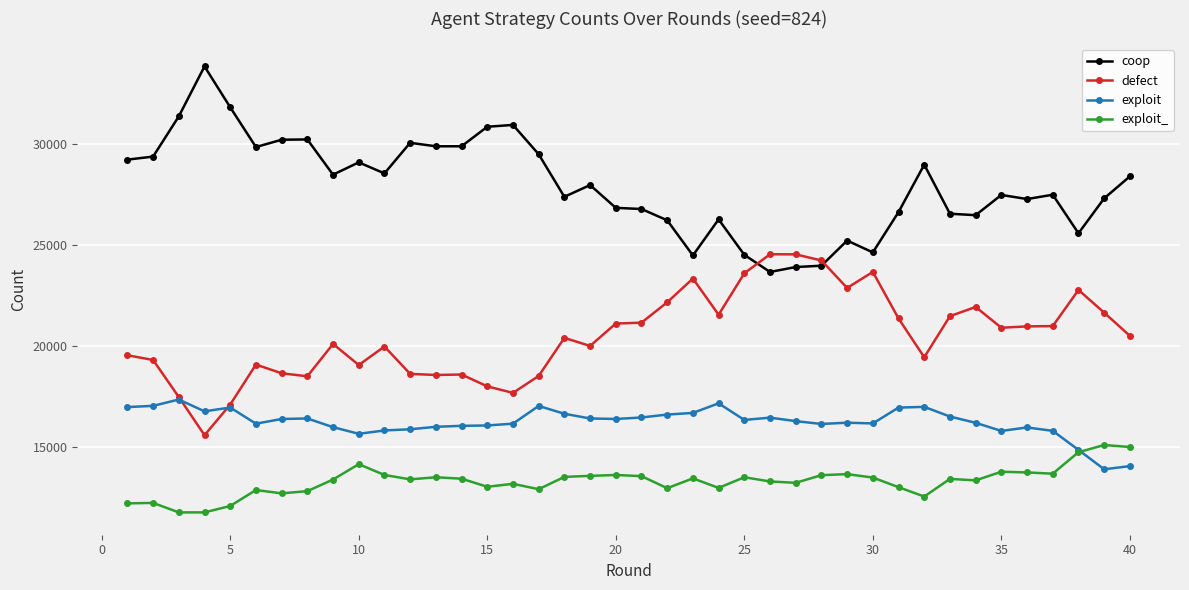

What is the minimum value shown in the chart?

11766